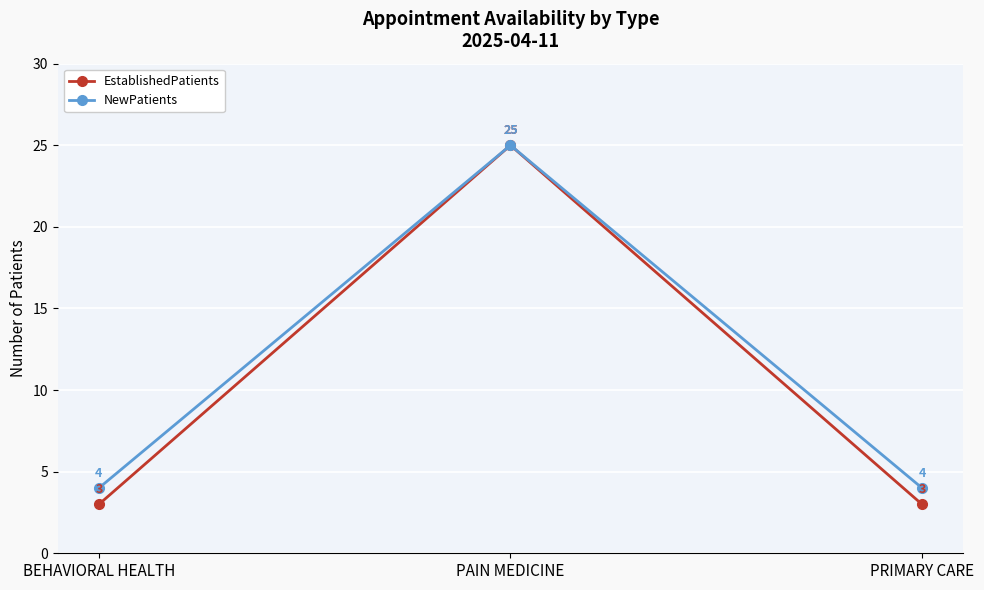

How many lines are shown in the chart?

2